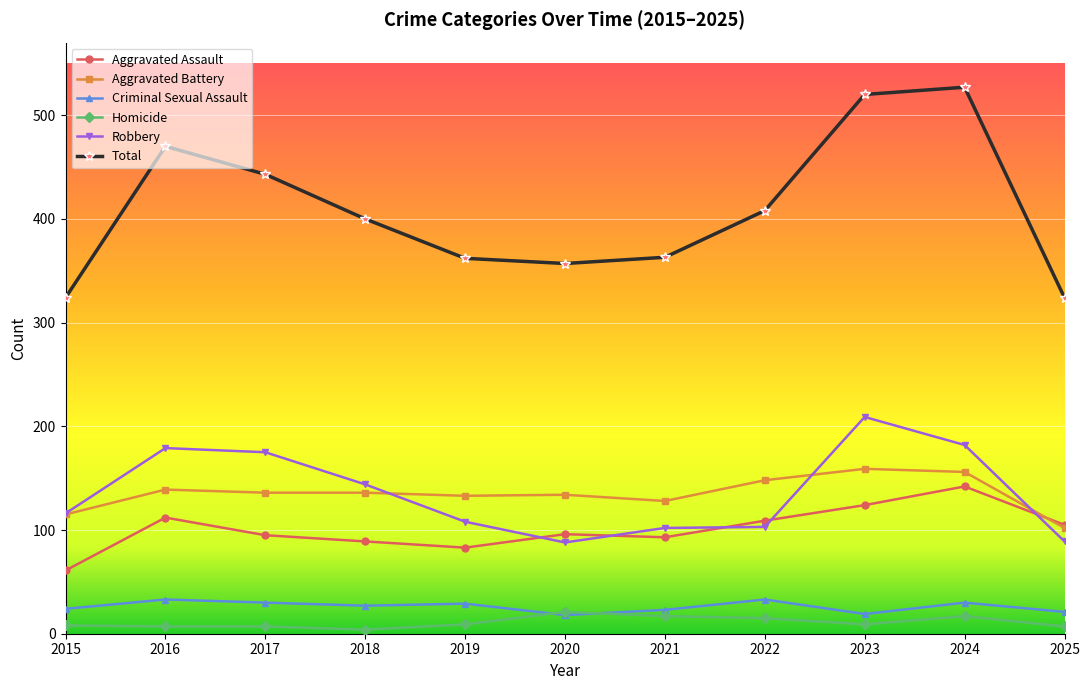

True or false: Aggravated Battery and Total cross at least once.

False